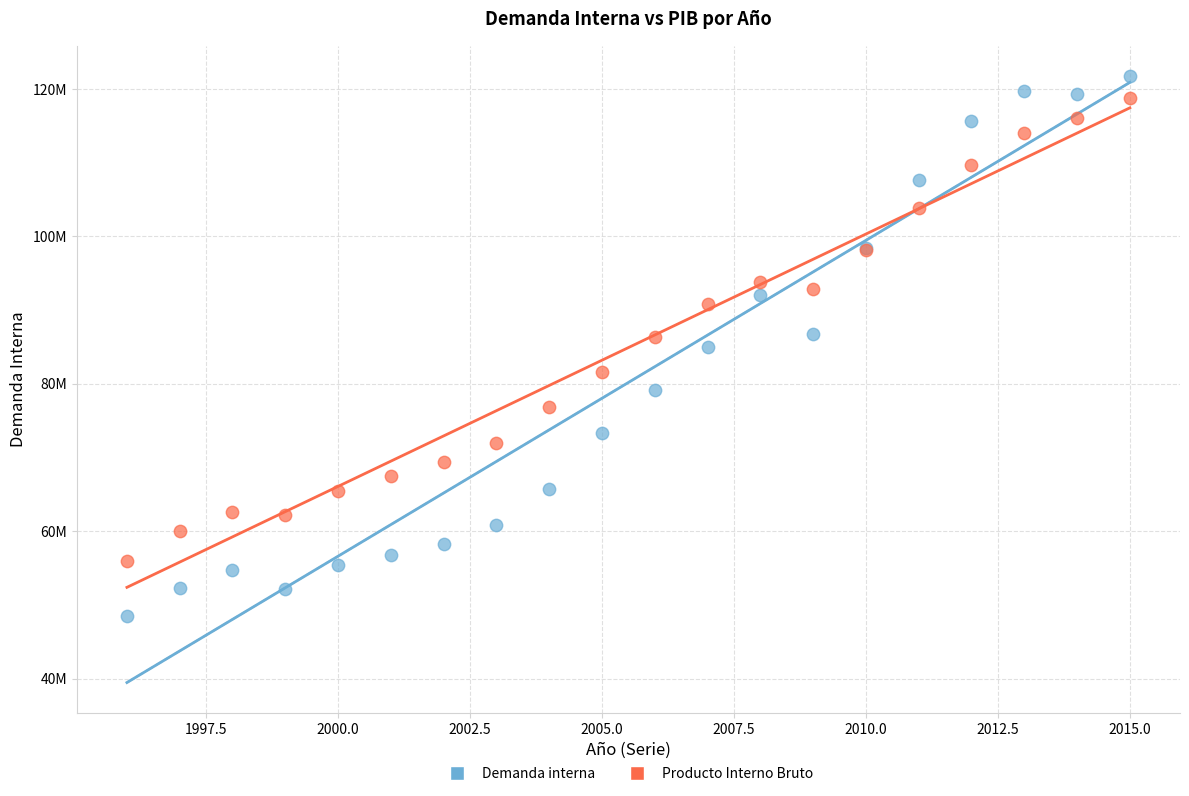

Which series reaches the maximum Y coordinate?

Demanda interna